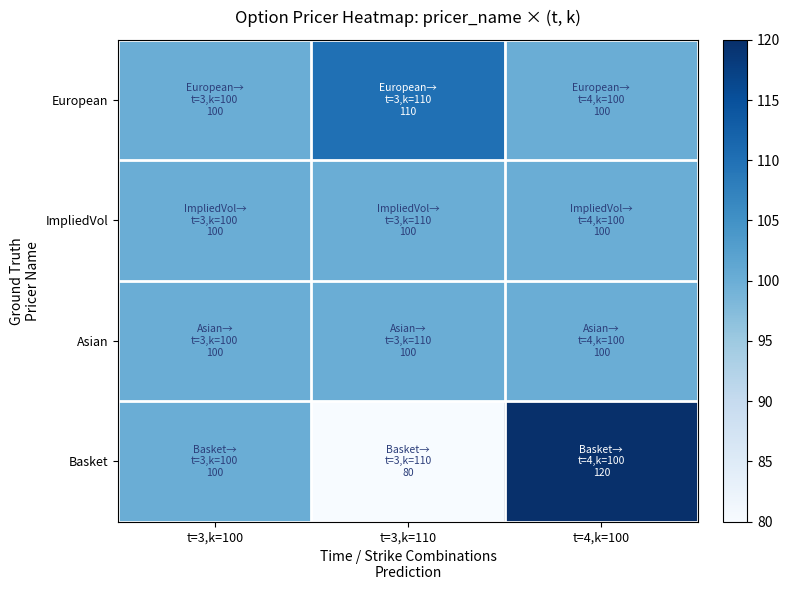

Reading left to right, what are all the values shown in this chart?

European: t=3,k=100=100	t=3,k=110=110	t=4,k=100=100
ImpliedVol: t=3,k=100=100	t=3,k=110=100	t=4,k=100=100
Asian: t=3,k=100=100	t=3,k=110=100	t=4,k=100=100
Basket: t=3,k=100=100	t=3,k=110=80	t=4,k=100=120